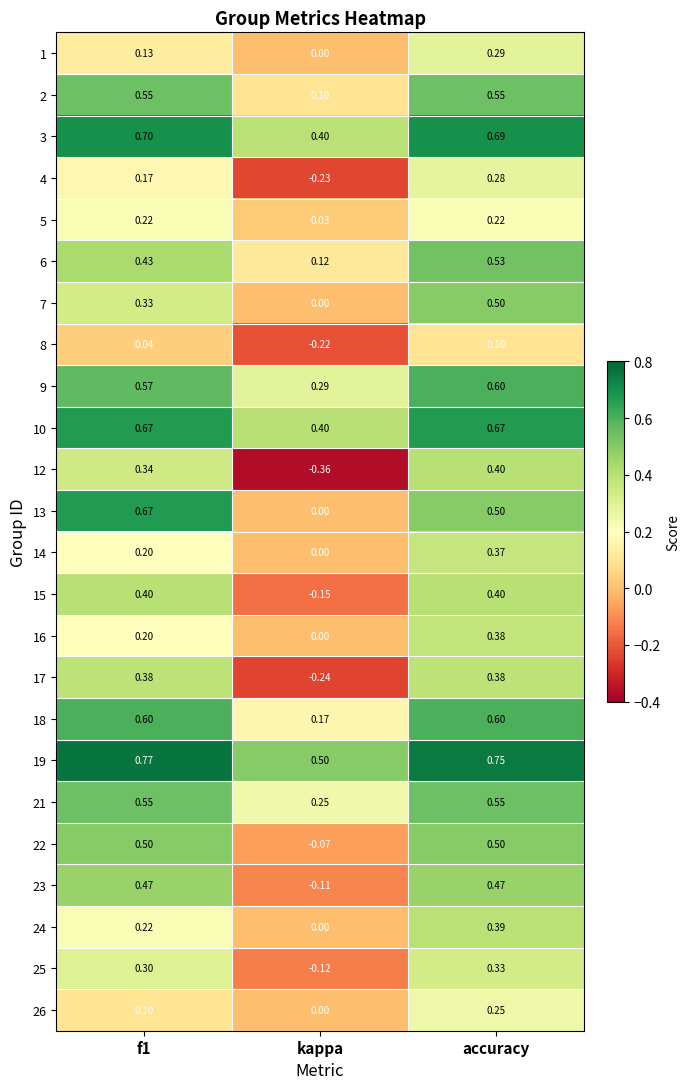

What is the spread (max minus min) of values at f1?

0.7